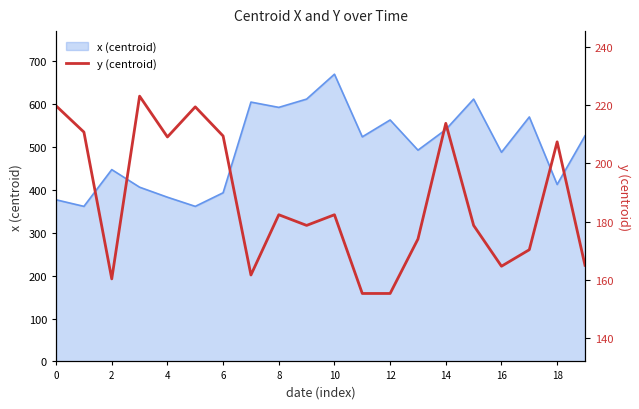

What is the minimum value shown in the chart?

155.3